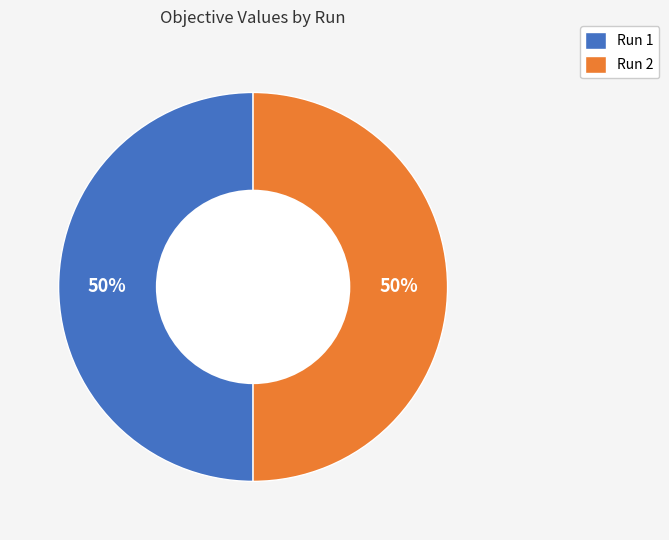

Combined, do Run 1 and Run 2 account for over 50%?

Yes